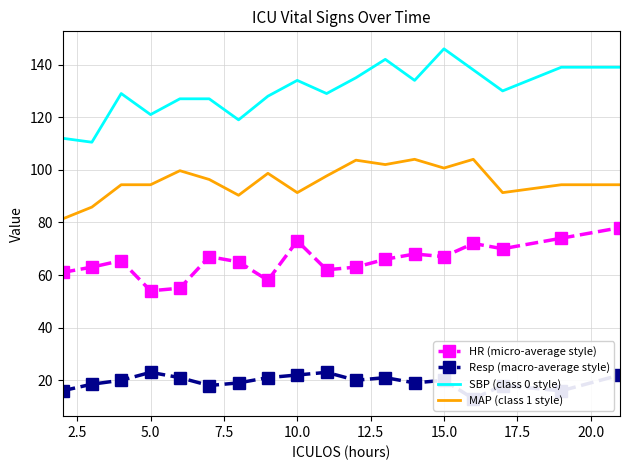

The value of HR (micro-average style) at 10.0 is 73.0. True or false?

True